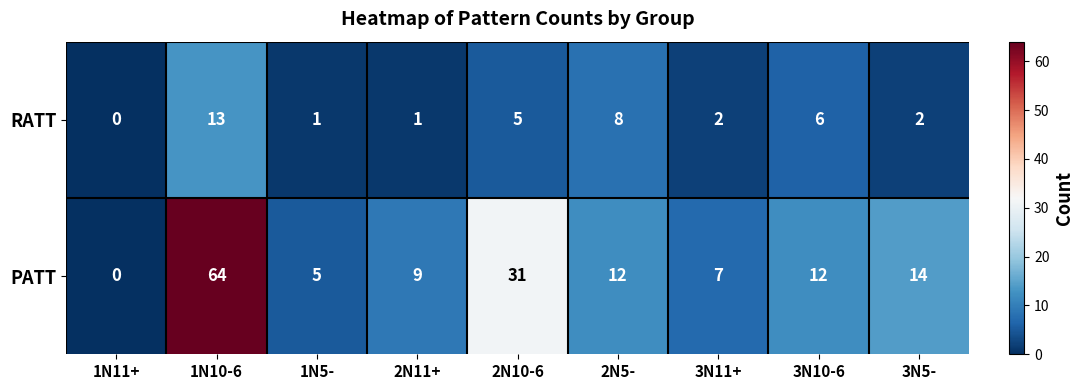

Which series has the widest spread of values?

PATT